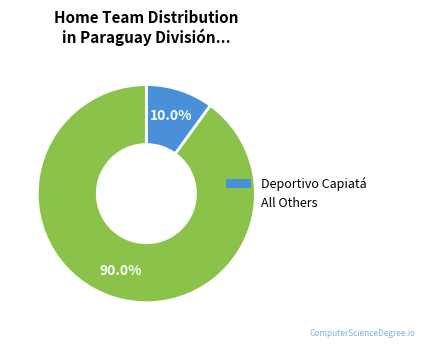

Does any single category account for the majority?

Yes